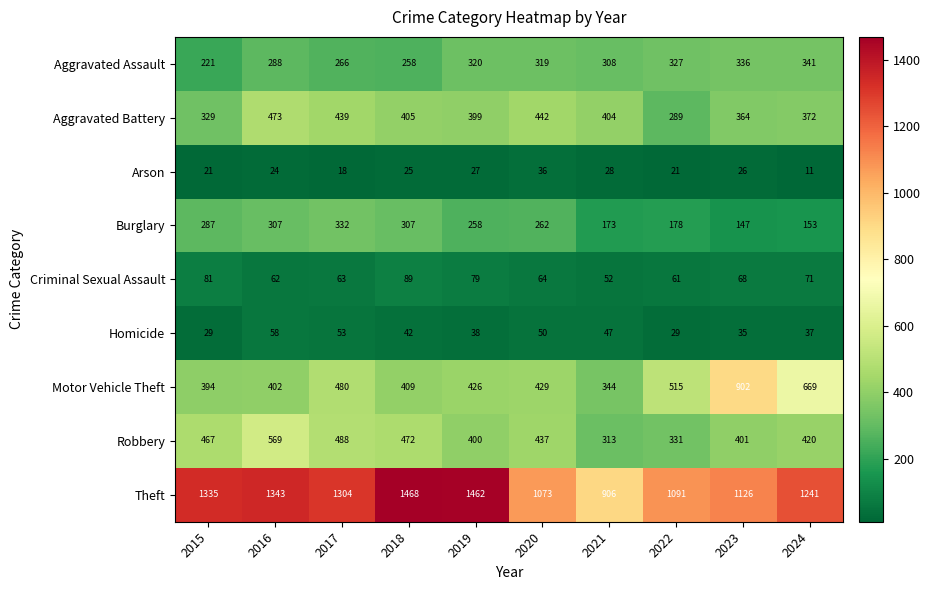

The value of Aggravated Battery at 2023 is 636. True or false?

False